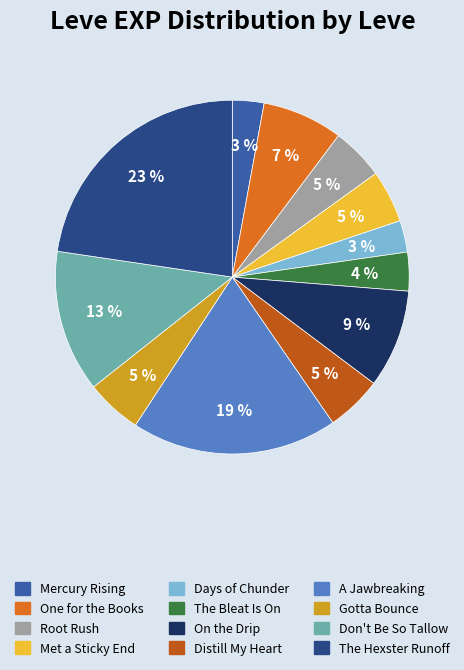

Does Met a Sticky End account for over 50% of the chart?

No